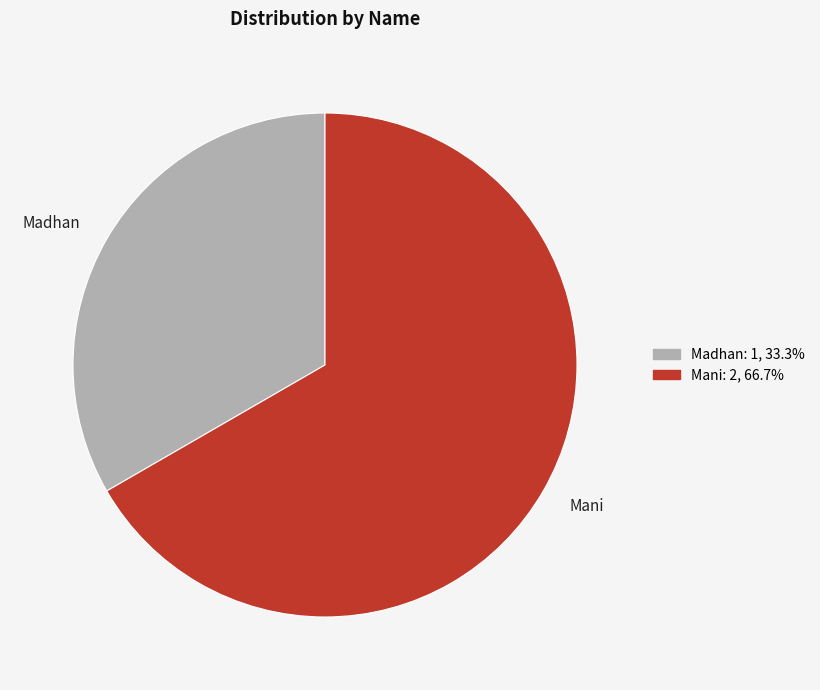

Combined, do Mani and Madhan account for over 50%?

Yes